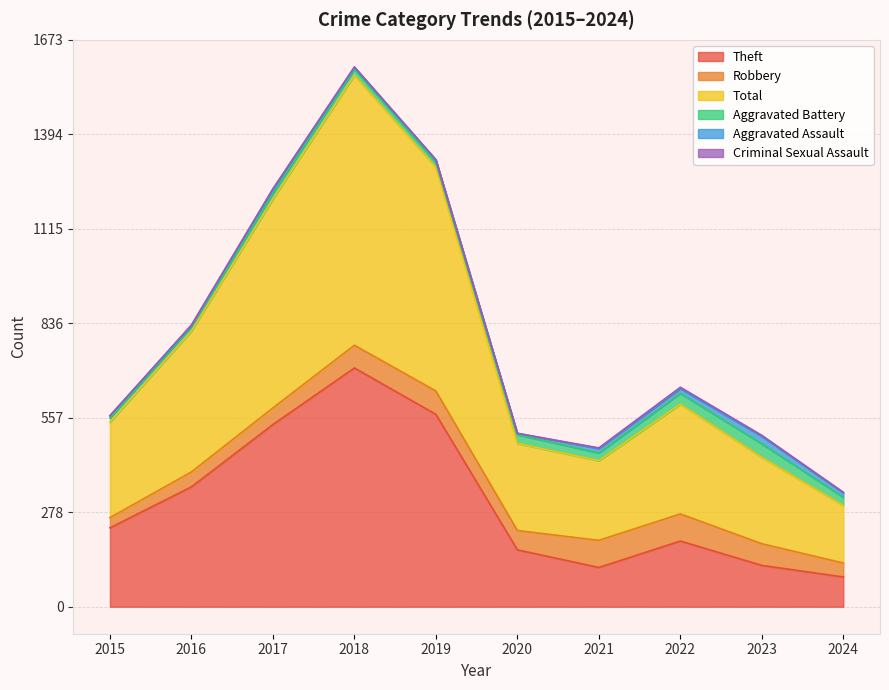

What is the difference between the maximum and minimum values in the Criminal Sexual Assault series?

4